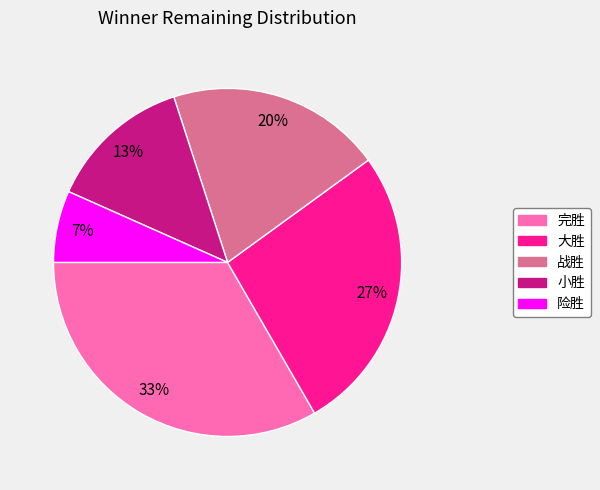

Do 小胜 and 战胜 together represent more than half of the pie?

No